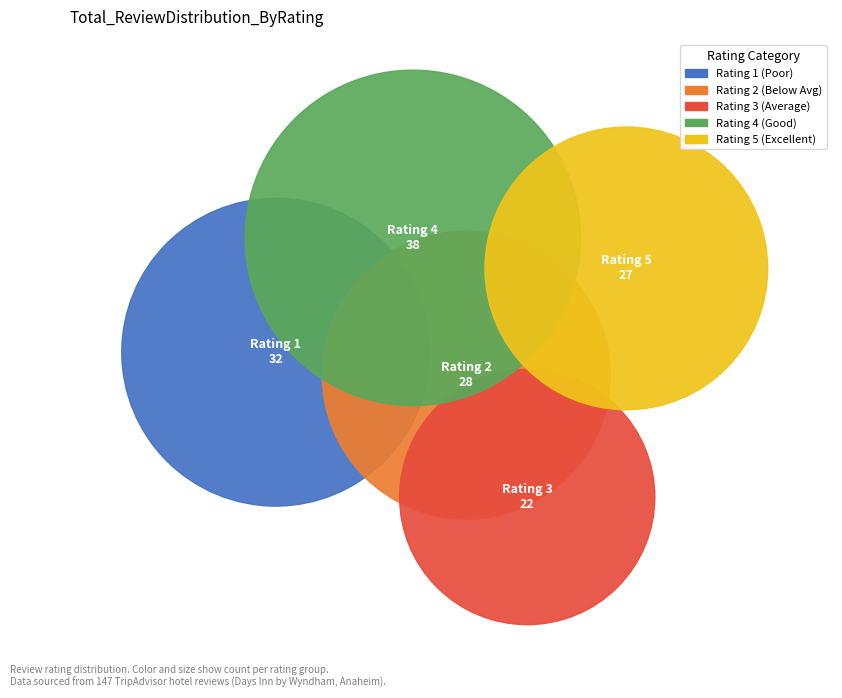

Does any single category account for the majority?

No